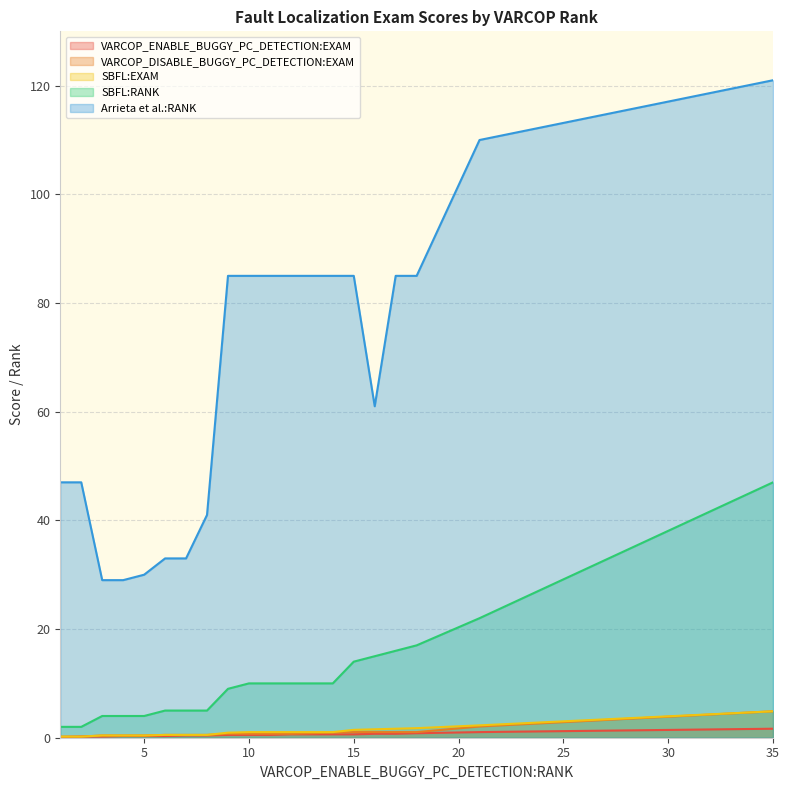

Which category has the lowest value in the Arrieta et al.:RANK series?

3